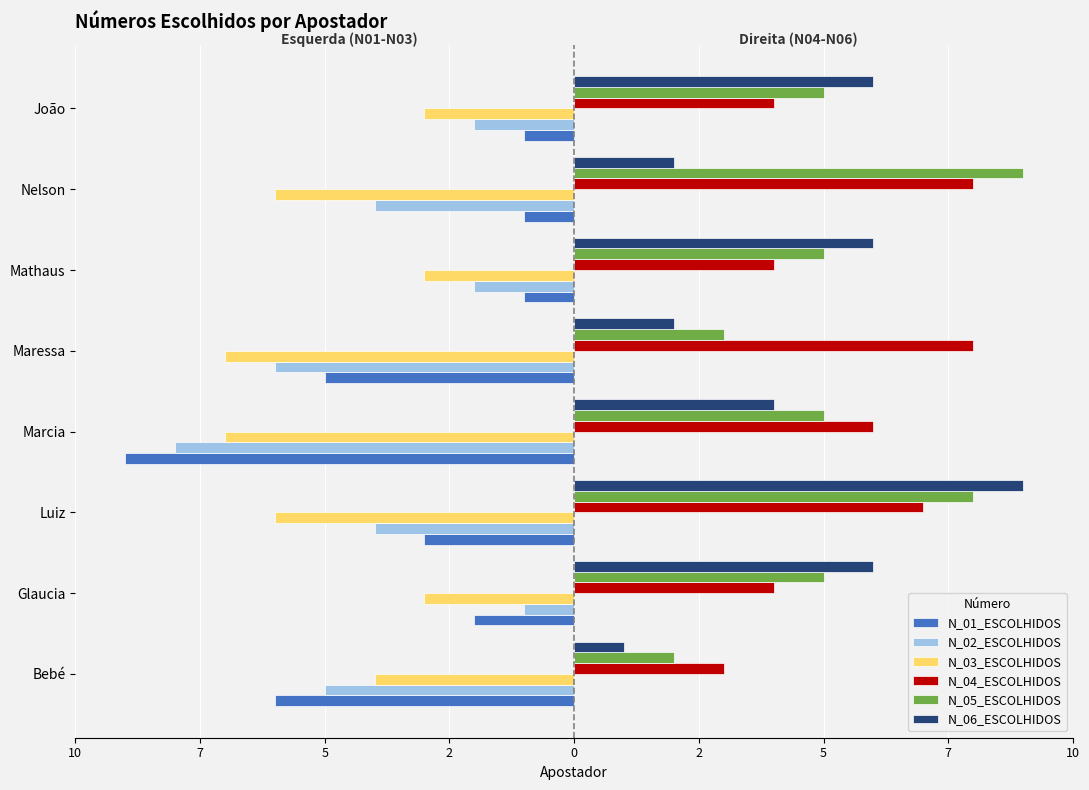

What are all the series names shown in the legend?

N_01_ESCOLHIDOS, N_02_ESCOLHIDOS, N_03_ESCOLHIDOS, N_04_ESCOLHIDOS, N_05_ESCOLHIDOS, N_06_ESCOLHIDOS